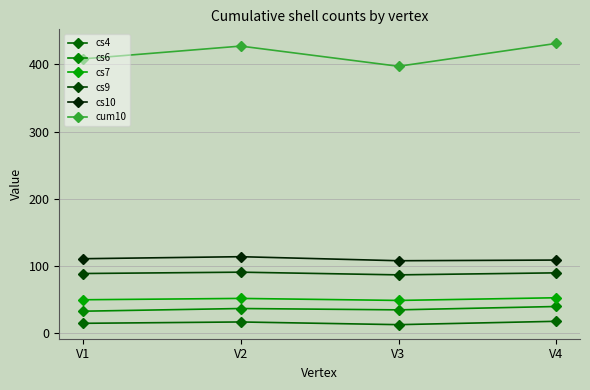

How many lines are shown in the chart?

6